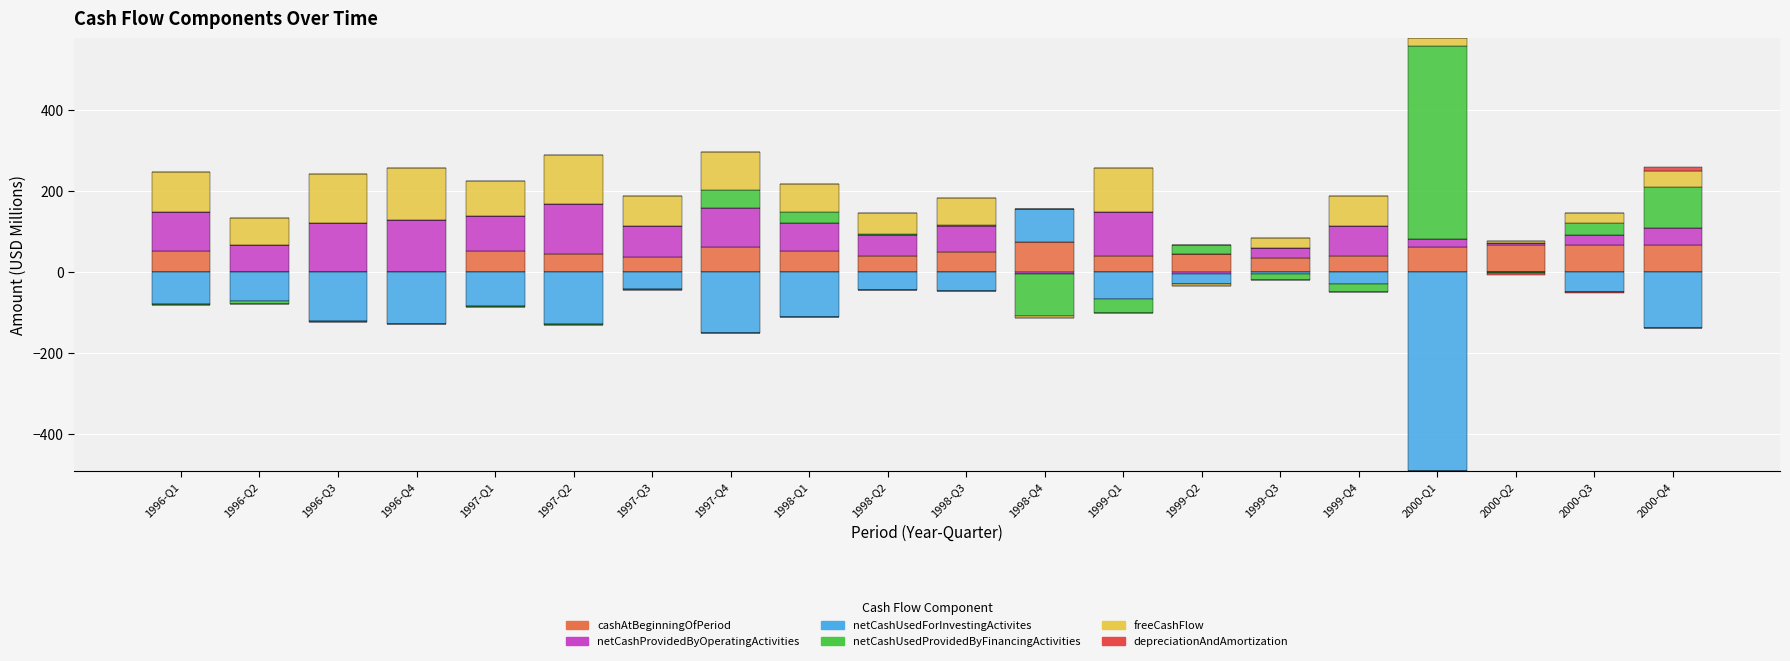

What are all the series names shown in the legend?

cashAtBeginningOfPeriod, netCashProvidedByOperatingActivities, netCashUsedForInvestingActivites, netCashUsedProvidedByFinancingActivities, freeCashFlow, depreciationAndAmortization